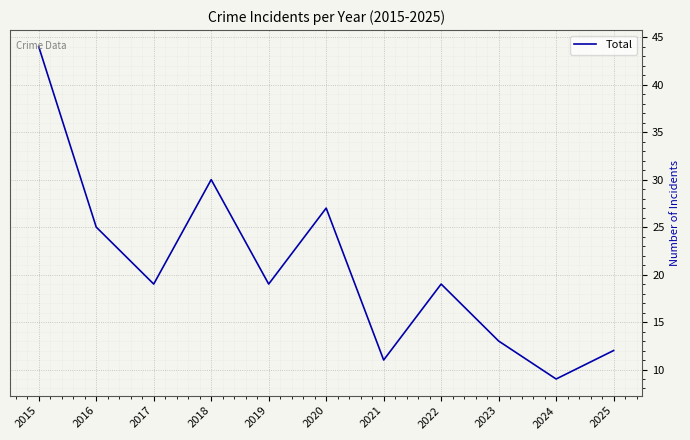

What value does the data have at 2020, to the nearest 5?

25